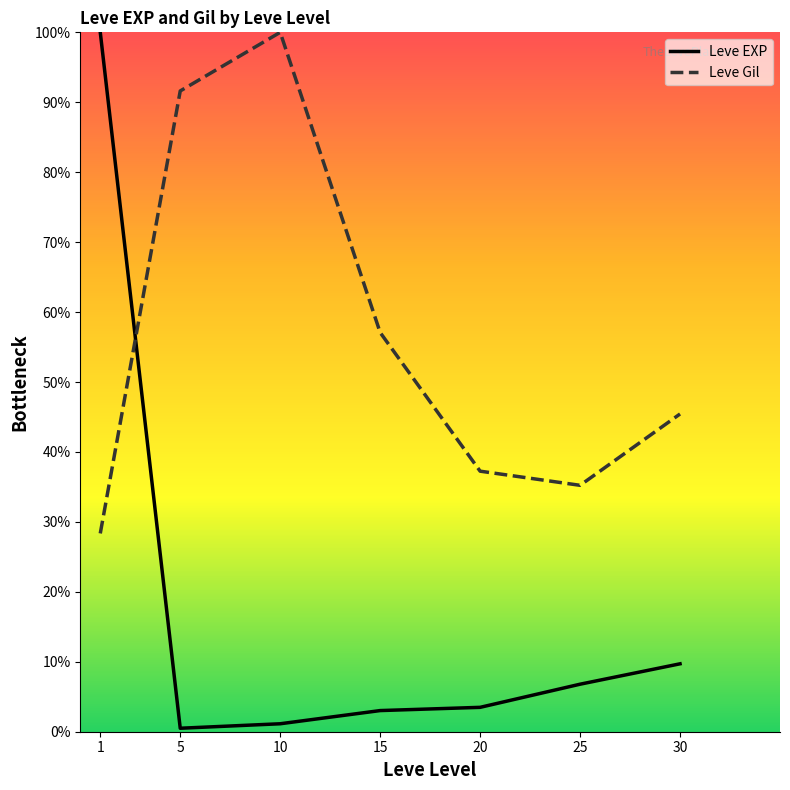

Does the chart display data point markers on the line(s)?

No